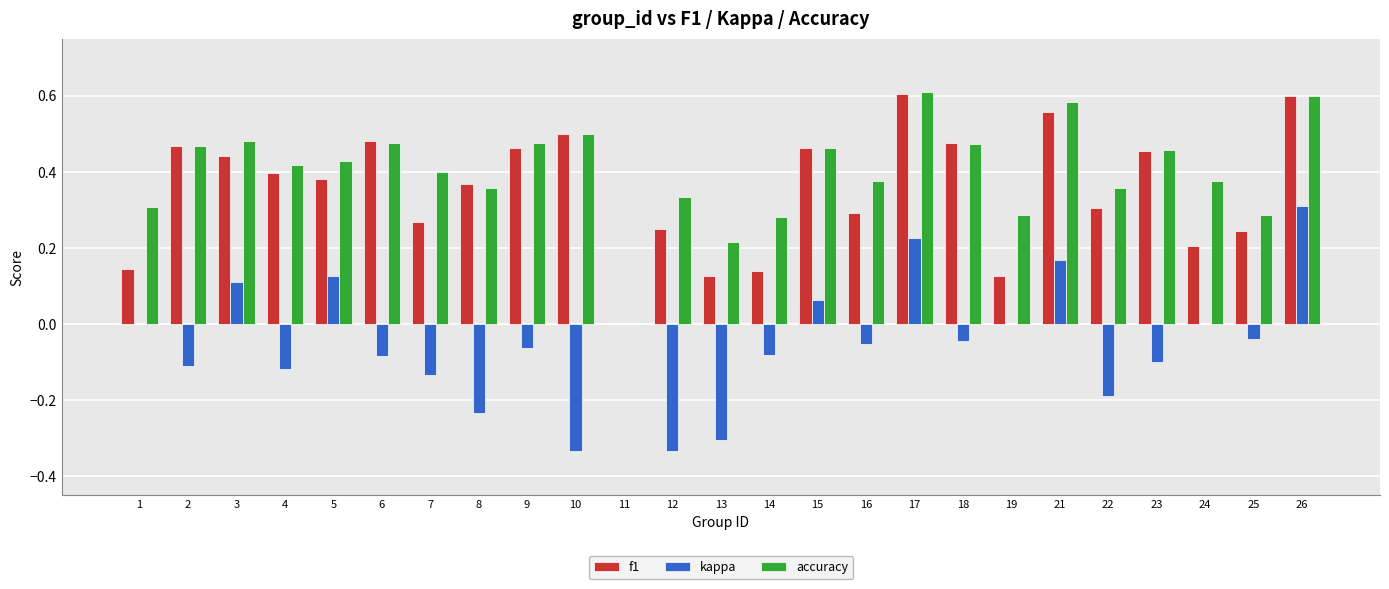

How many groups of bars are there?

25